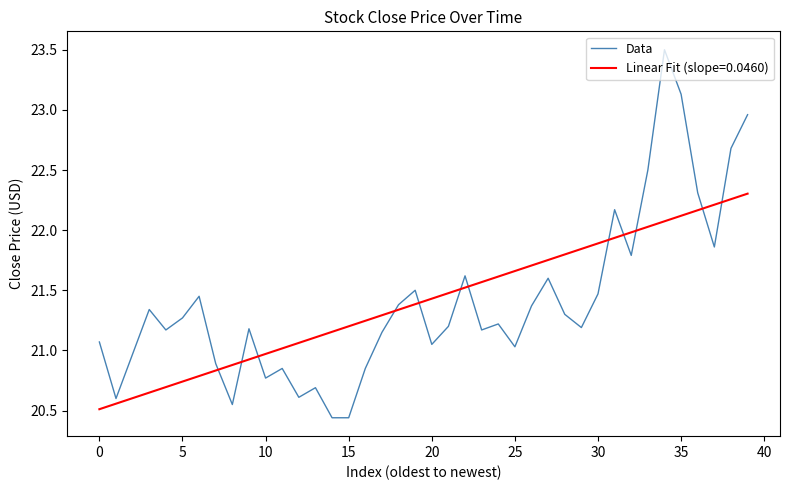

Which series ends up on top after the final intersection of Data and Linear Fit (slope=0.0460)?

Data